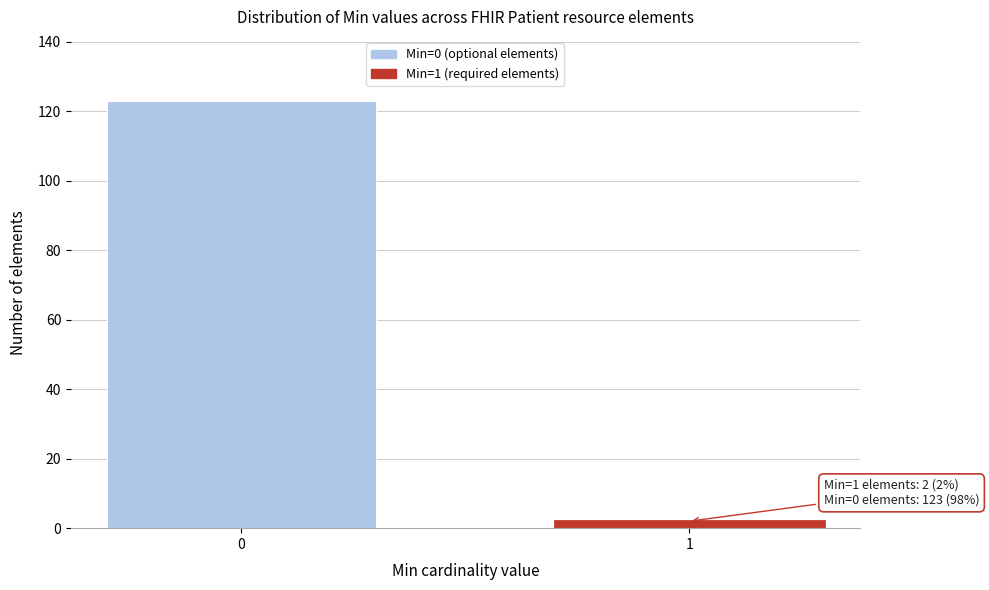

Reading left to right, list all the values displayed in this chart.

0=123	1=2